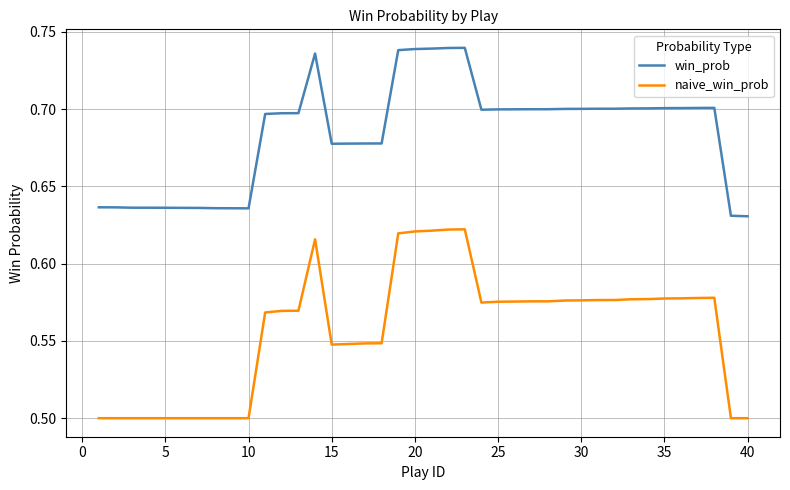

Which series has the largest total across all categories?

win_prob